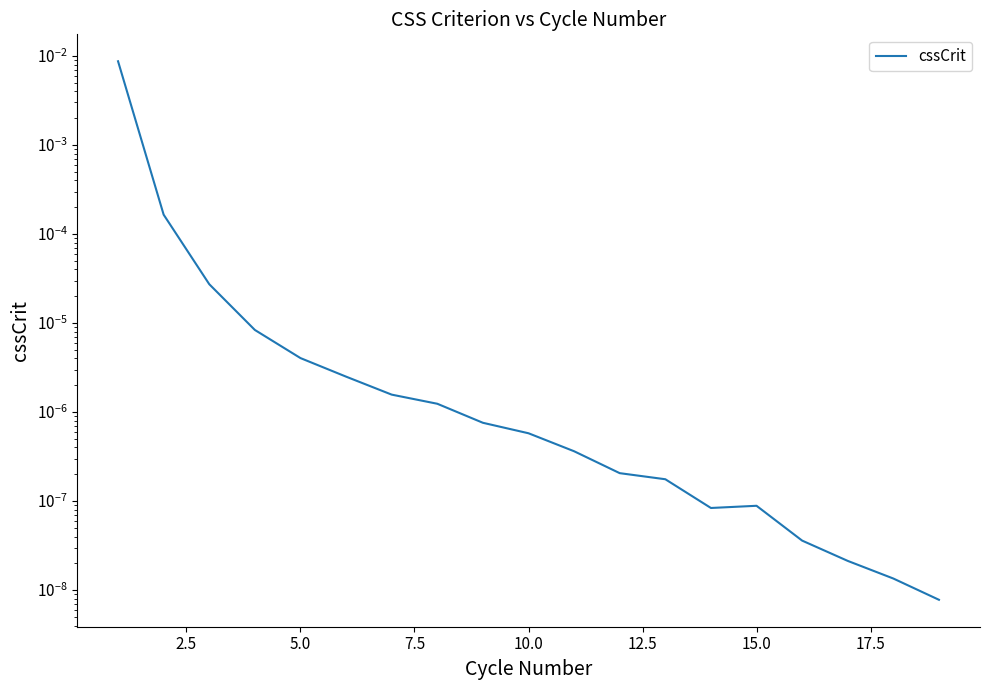

How many interior local valleys (lower than both neighbors) does the data have?

1